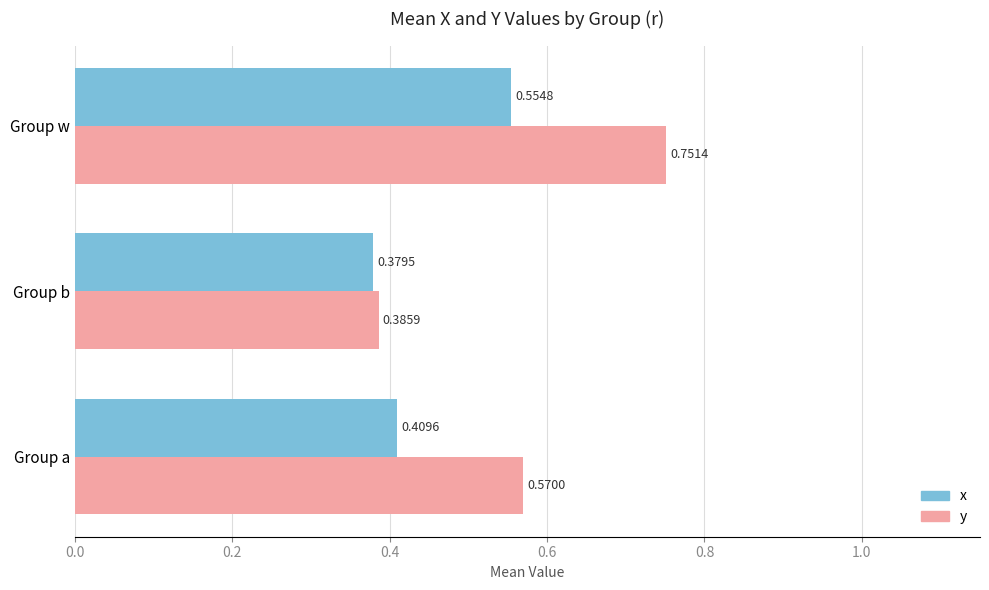

Where is x nearest to the value 0?

Group b